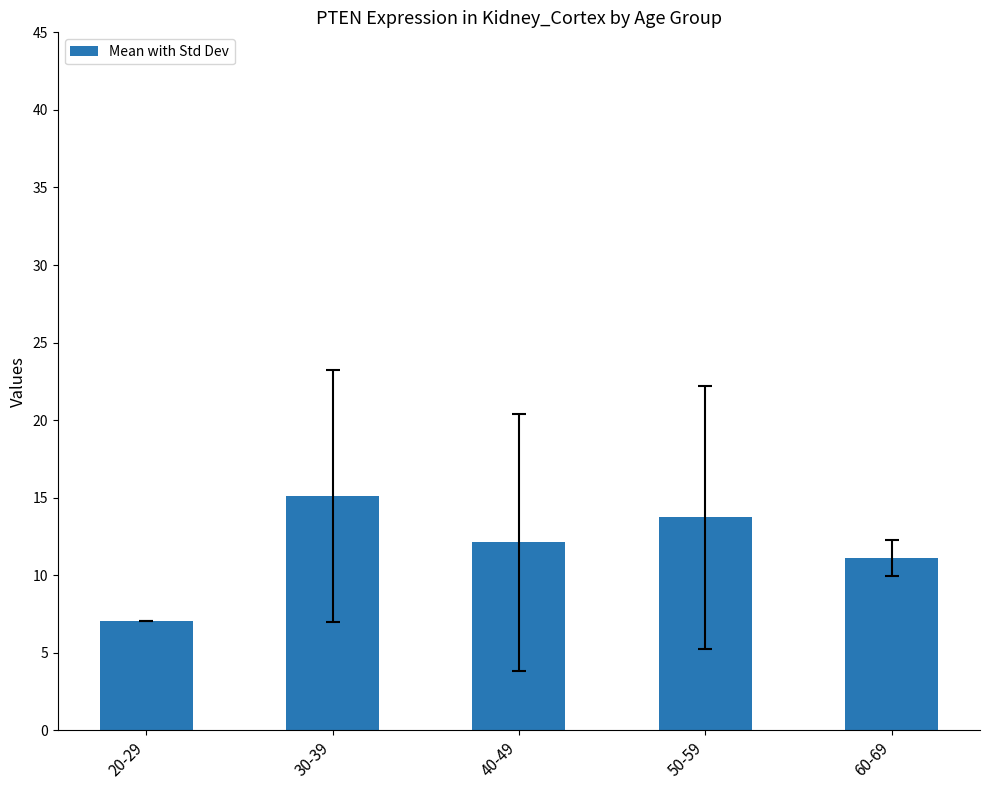

How many series are shown in this chart?

1